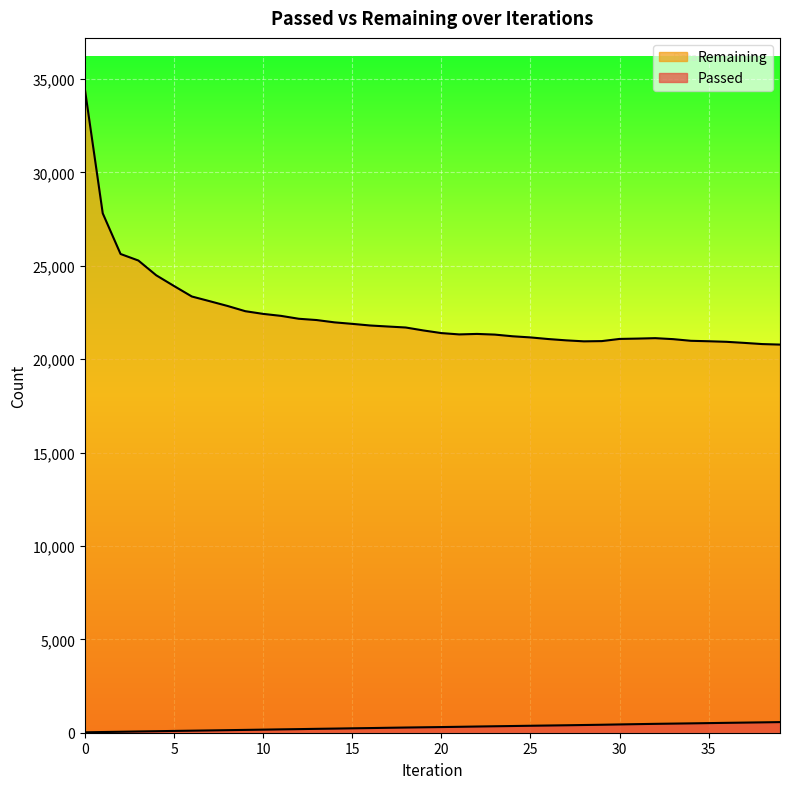

Reading right to left, list all the values displayed in this chart.

Passed: 39=569	38=555	37=542	36=529	35=515	34=501	33=488	32=475	31=460	30=444	29=427	28=413	27=399	26=386	25=373	24=359	23=346	22=332	21=317	20=303	19=291	18=278	17=264	16=249	15=236	14=221	13=208	12=193	11=180	10=165	9=151	8=137	7=123	6=109	5=96	4=81	3=67	2=51	1=37	0=22
Remaining: 39=20782	38=20810	37=20873	36=20931	35=20961	34=20985	33=21074	32=21126	31=21103	30=21085	29=20969	28=20956	27=21009	26=21079	25=21166	24=21227	23=21317	22=21353	21=21327	20=21398	19=21538	18=21697	17=21750	16=21805	15=21892	14=21973	13=22096	12=22165	11=22320	10=22426	9=22570	8=22851	7=23106	6=23357	5=23919	4=24494	3=25283	2=25634	1=27811	0=34448